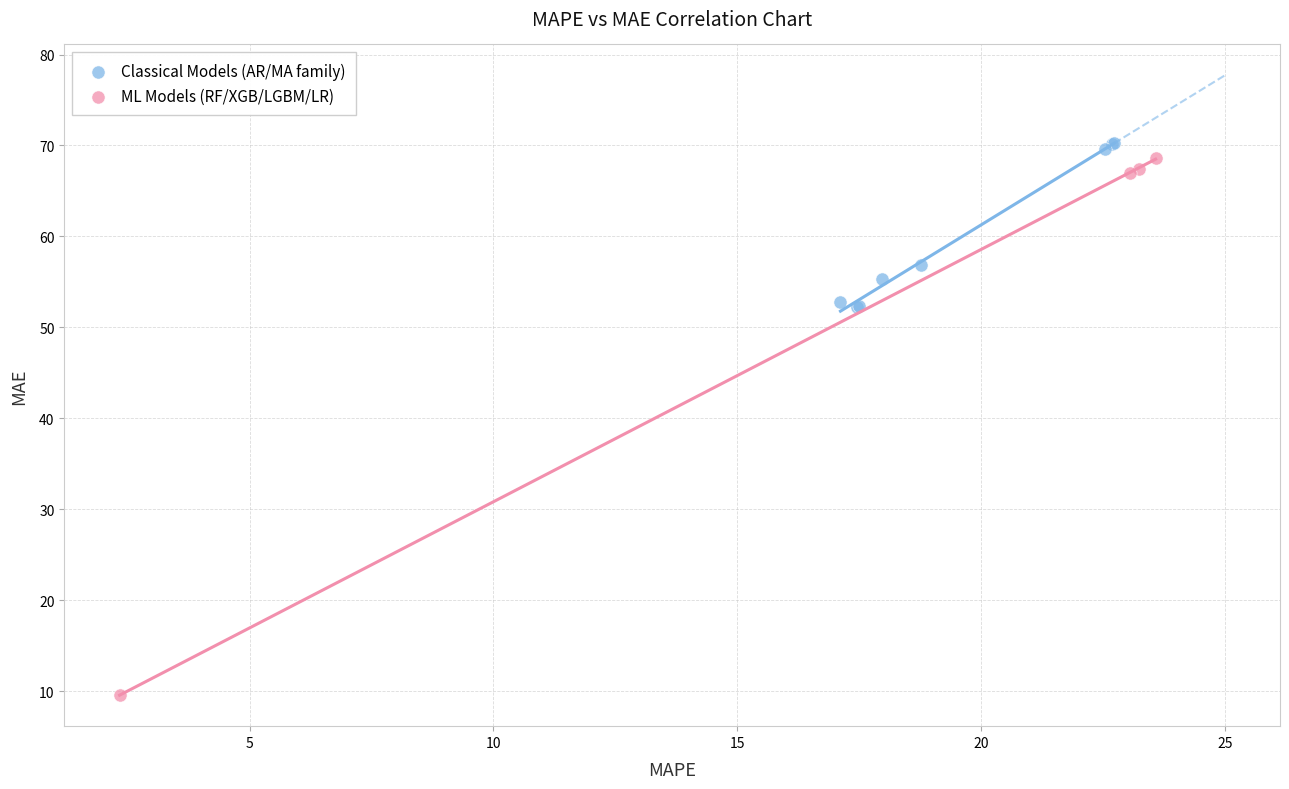

Which series has the widest spread of Y values?

ML Models (RF/XGB/LGBM/LR)